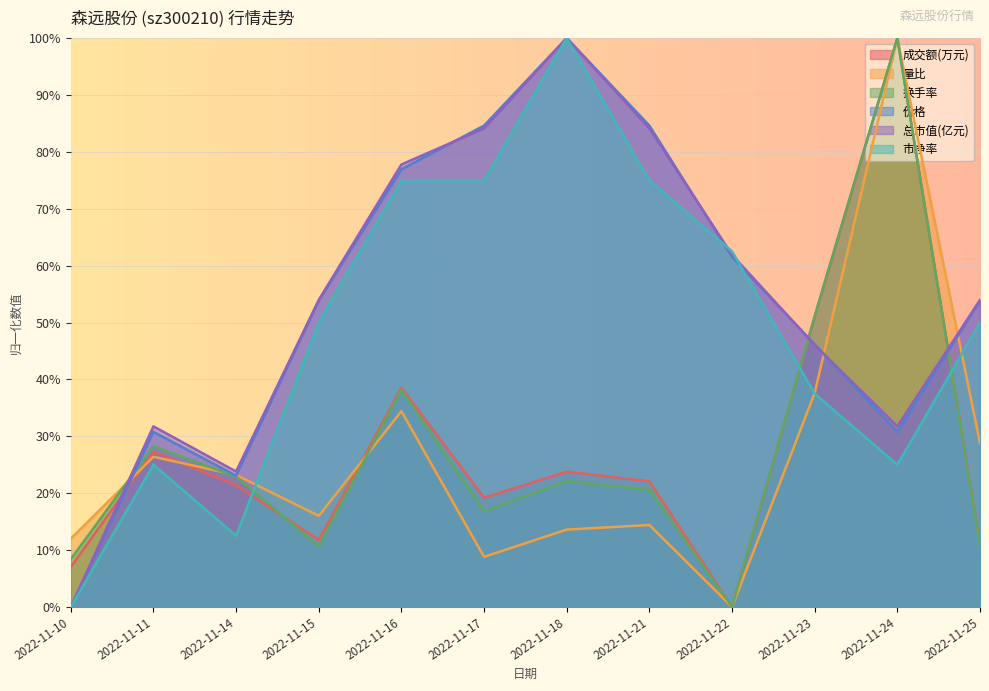

Reading left to right, what are all the values shown in this chart?

成交额(万元): 2022-11-10=0.1	2022-11-11=0.3	2022-11-14=0.2	2022-11-15=0.1	2022-11-16=0.4	2022-11-17=0.2	2022-11-18=0.2	2022-11-21=0.2	2022-11-22=0.0	2022-11-23=0.5	2022-11-24=1.0	2022-11-25=0.1
量比: 2022-11-10=0.1	2022-11-11=0.3	2022-11-14=0.2	2022-11-15=0.2	2022-11-16=0.3	2022-11-17=0.1	2022-11-18=0.1	2022-11-21=0.1	2022-11-22=0.0	2022-11-23=0.4	2022-11-24=1.0	2022-11-25=0.3
换手率: 2022-11-10=0.1	2022-11-11=0.3	2022-11-14=0.2	2022-11-15=0.1	2022-11-16=0.4	2022-11-17=0.2	2022-11-18=0.2	2022-11-21=0.2	2022-11-22=0.0	2022-11-23=0.5	2022-11-24=1.0	2022-11-25=0.1
价格: 2022-11-10=0.0	2022-11-11=0.3	2022-11-14=0.2	2022-11-15=0.5	2022-11-16=0.8	2022-11-17=0.8	2022-11-18=1.0	2022-11-21=0.8	2022-11-22=0.6	2022-11-23=0.5	2022-11-24=0.3	2022-11-25=0.5
总市值(亿元): 2022-11-10=0.0	2022-11-11=0.3	2022-11-14=0.2	2022-11-15=0.5	2022-11-16=0.8	2022-11-17=0.8	2022-11-18=1.0	2022-11-21=0.8	2022-11-22=0.6	2022-11-23=0.5	2022-11-24=0.3	2022-11-25=0.5
市净率: 2022-11-10=0.0	2022-11-11=0.2	2022-11-14=0.1	2022-11-15=0.5	2022-11-16=0.8	2022-11-17=0.8	2022-11-18=1.0	2022-11-21=0.8	2022-11-22=0.6	2022-11-23=0.4	2022-11-24=0.2	2022-11-25=0.5